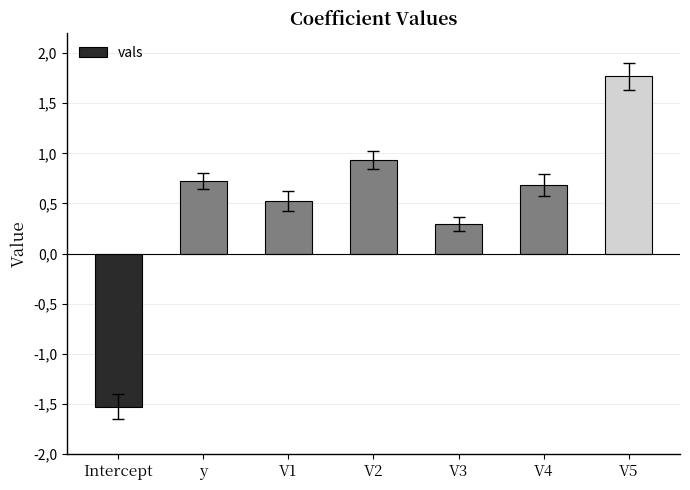

Are the bars horizontal?

No